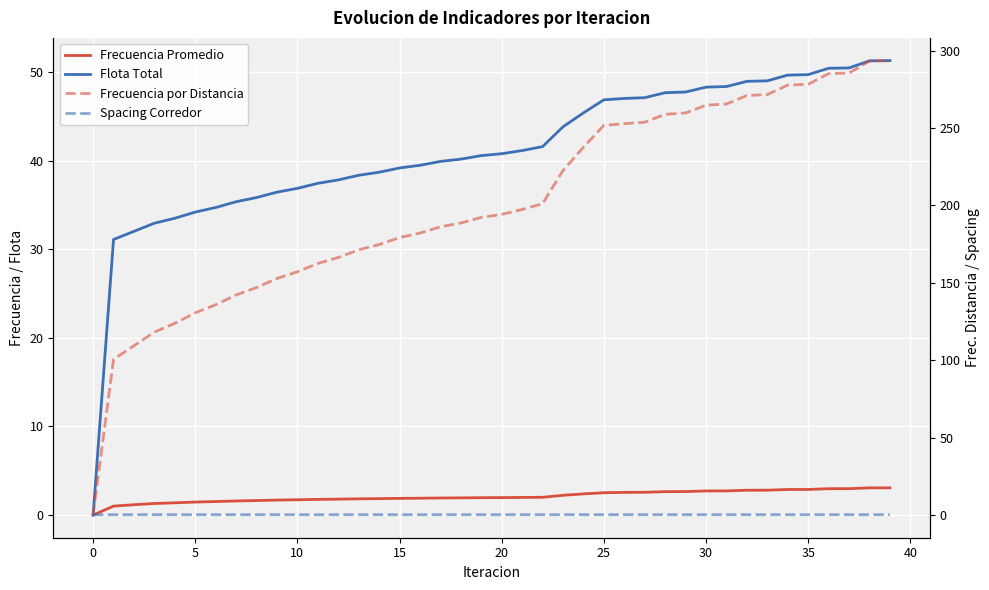

Reading right to left, transcribe all the data shown in this chart.

Frecuencia Promedio: 3.1	3.1	3.0	3.0	2.9	2.9	2.8	2.8	2.7	2.7	2.6	2.6	2.6	2.6	2.5	2.4	2.2	2.0	2.0	2.0	2.0	1.9	1.9	1.9	1.9	1.8	1.8	1.8	1.8	1.7	1.7	1.6	1.6	1.5	1.5	1.4	1.3	1.2	1.0	0.0
Flota Total: 51.3	51.3	50.5	50.4	49.7	49.7	49.0	49.0	48.4	48.3	47.7	47.7	47.1	47.0	46.9	45.4	43.8	41.6	41.1	40.8	40.6	40.2	39.9	39.5	39.2	38.7	38.3	37.8	37.4	36.9	36.4	35.8	35.4	34.7	34.2	33.5	32.9	32.0	31.1	0.0
Frecuencia por Distancia: 293.5	293.2	285.5	285.1	278.2	277.7	271.6	271.0	265.5	264.8	259.7	258.9	253.7	252.8	251.7	237.6	222.6	201.1	197.4	194.2	192.2	188.6	186.2	182.1	179.2	174.7	171.3	166.4	162.5	157.1	152.8	146.9	142.2	135.8	130.6	123.8	118.2	109.4	100.6	0.0
Spacing Corredor: 0.2	0.2	0.2	0.2	0.2	0.2	0.2	0.2	0.2	0.2	0.2	0.2	0.2	0.2	0.2	0.2	0.2	0.2	0.2	0.2	0.2	0.2	0.2	0.2	0.2	0.2	0.2	0.2	0.2	0.2	0.2	0.2	0.2	0.2	0.2	0.2	0.2	0.2	0.2	0.2